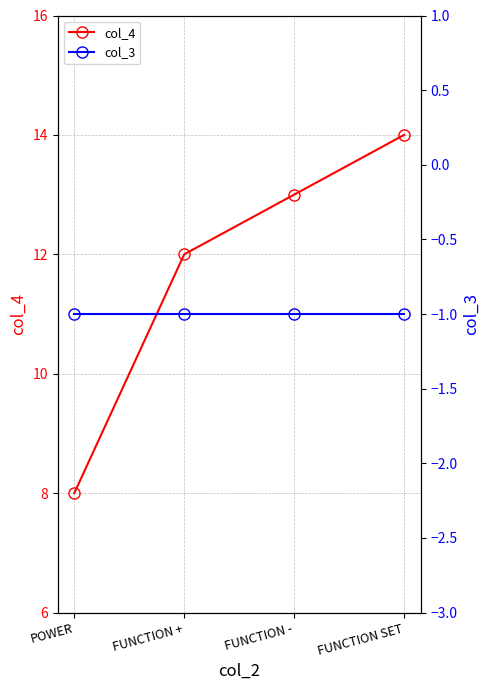

Is it true that col_3 equals -1 at FUNCTION +?

True